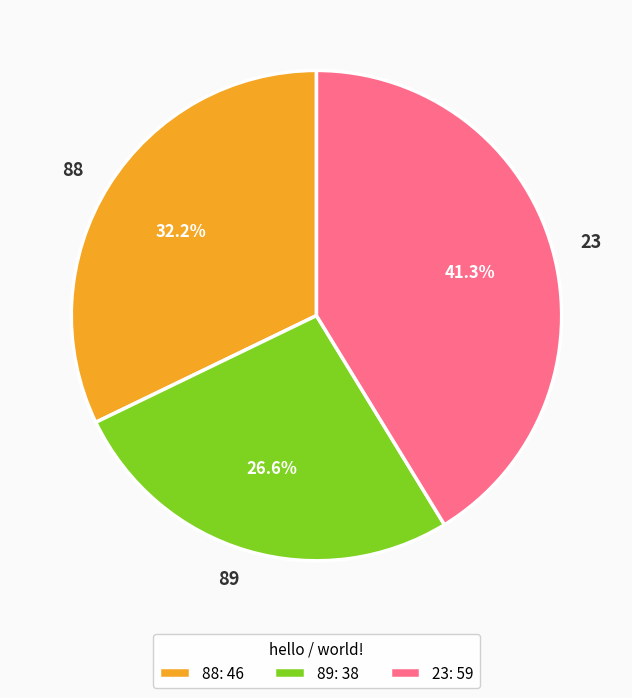

What percentage is the 89 slice, to the nearest percent?

27%